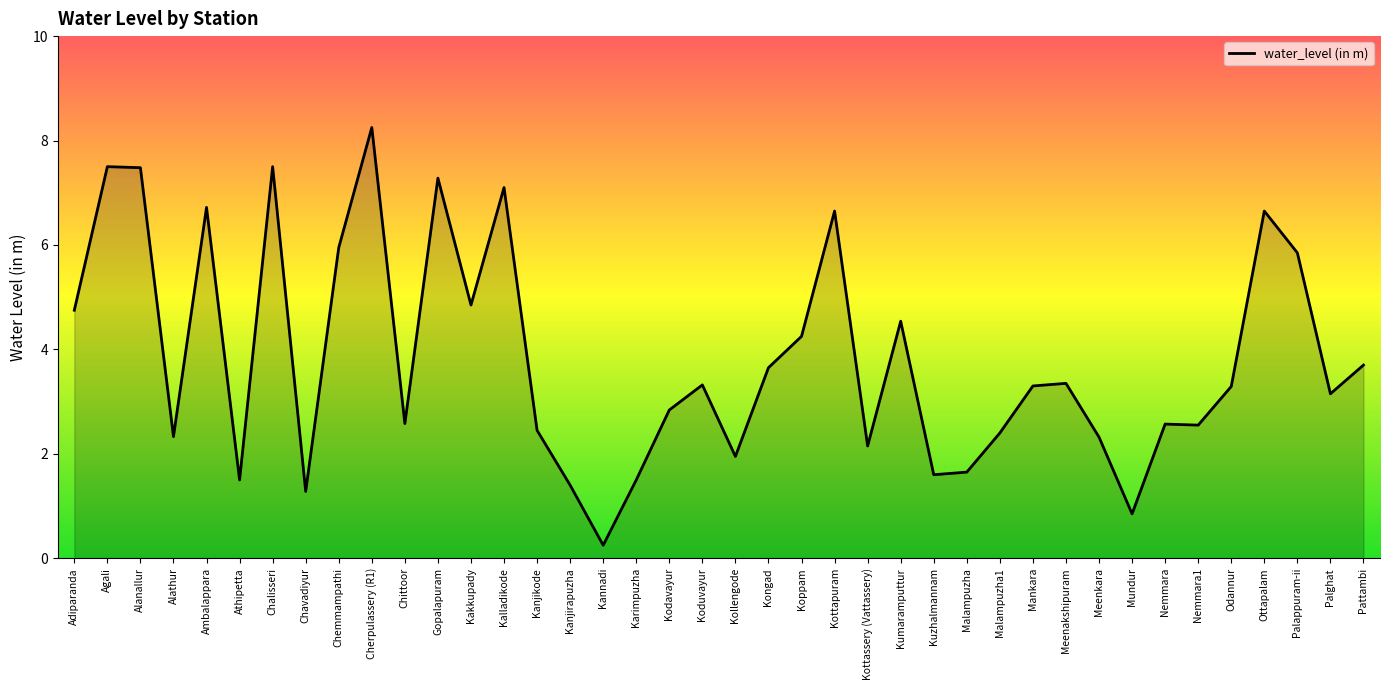

What is the difference between the maximum and minimum values?

8.0